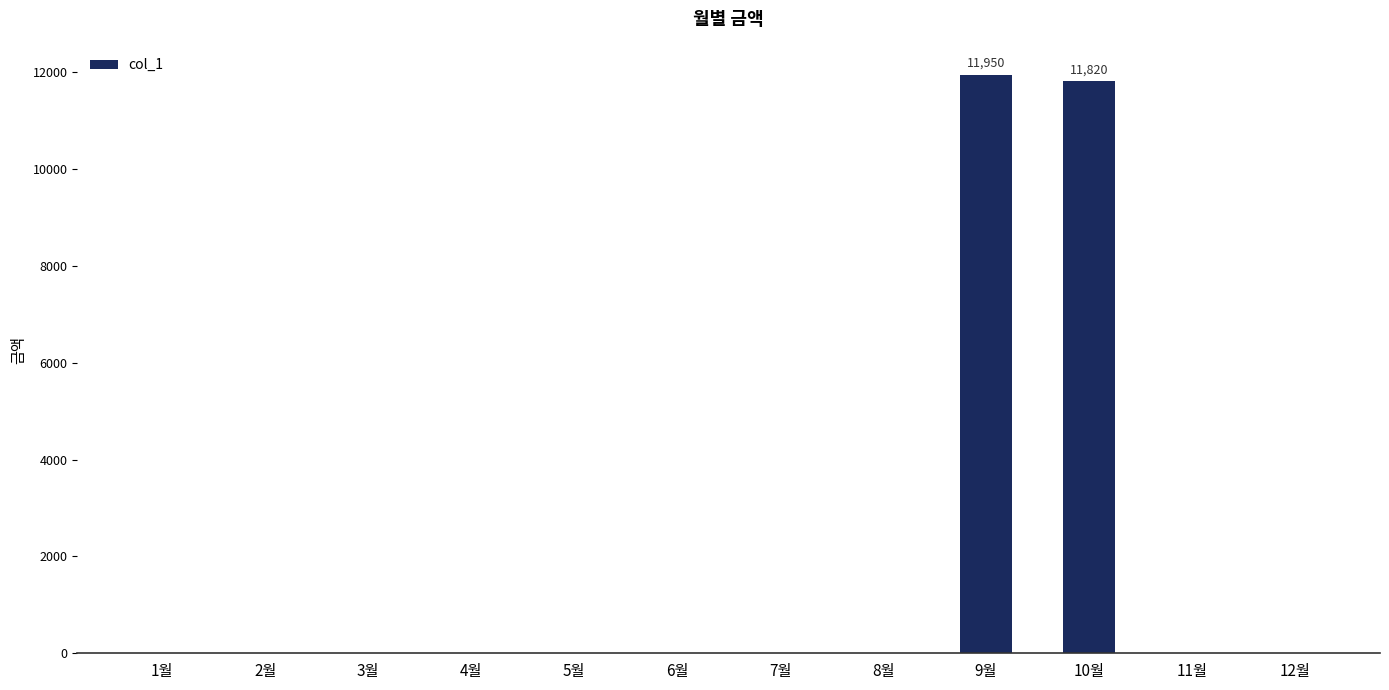

What is the sum of all values?

23770